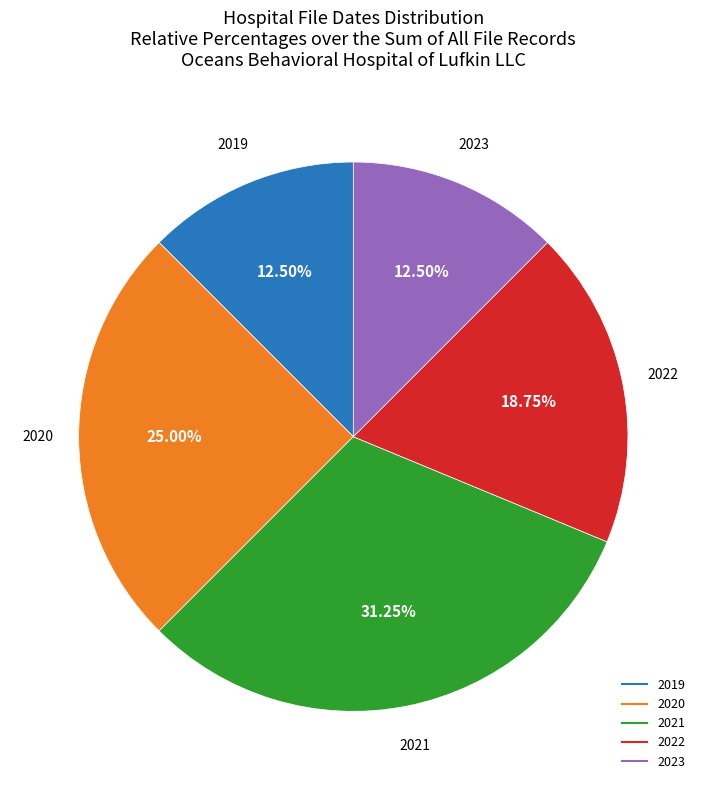

Count the number of slices in the pie.

5